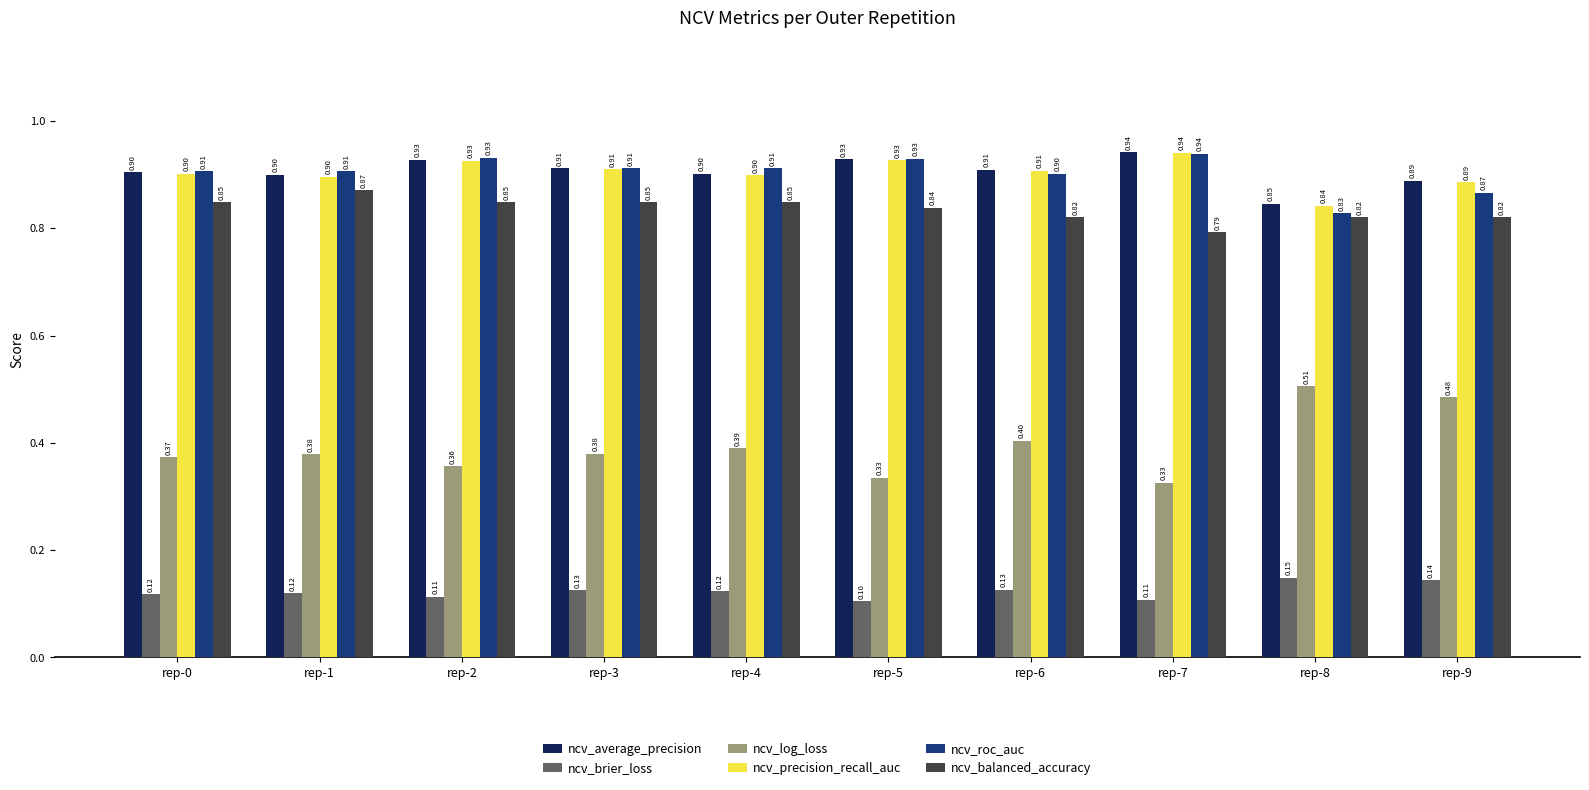

What is the maximum value shown in the chart?

0.9